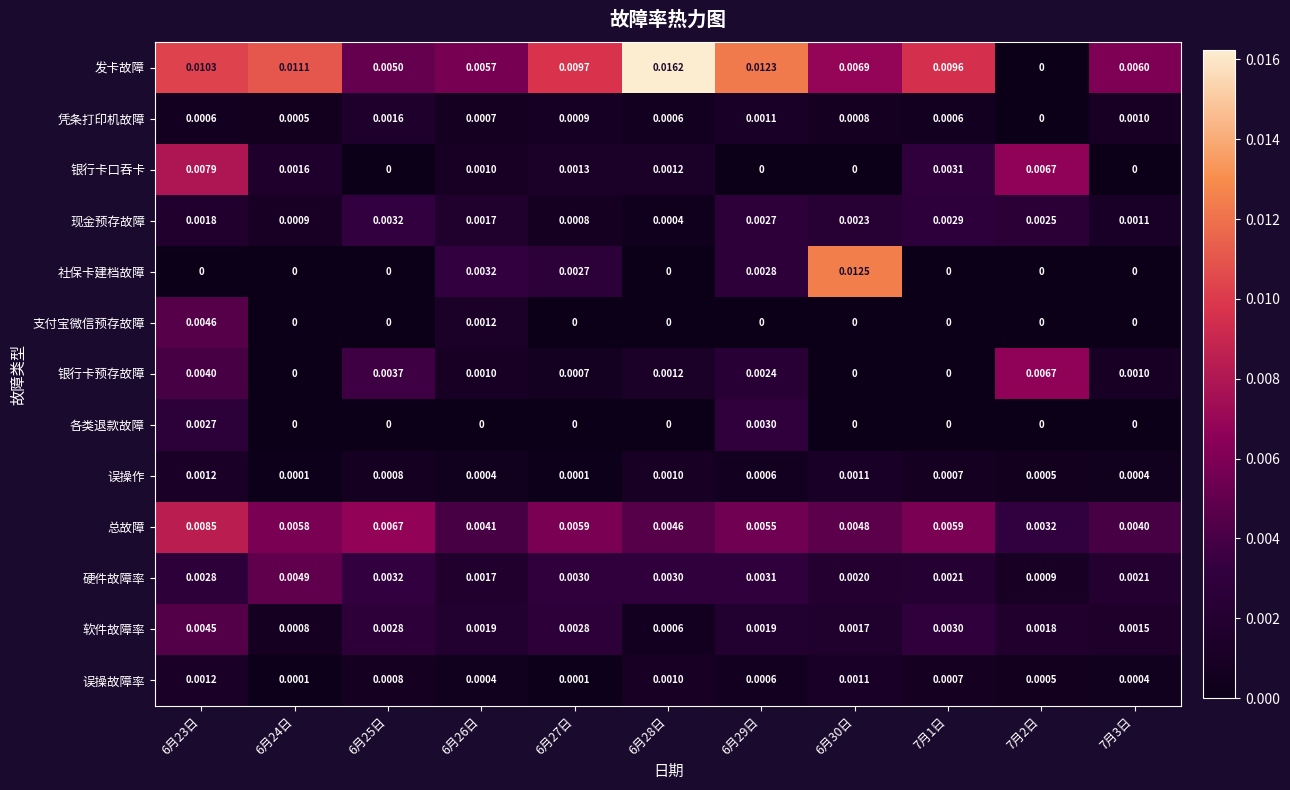

Which label corresponds to the largest value in the chart?

6月28日